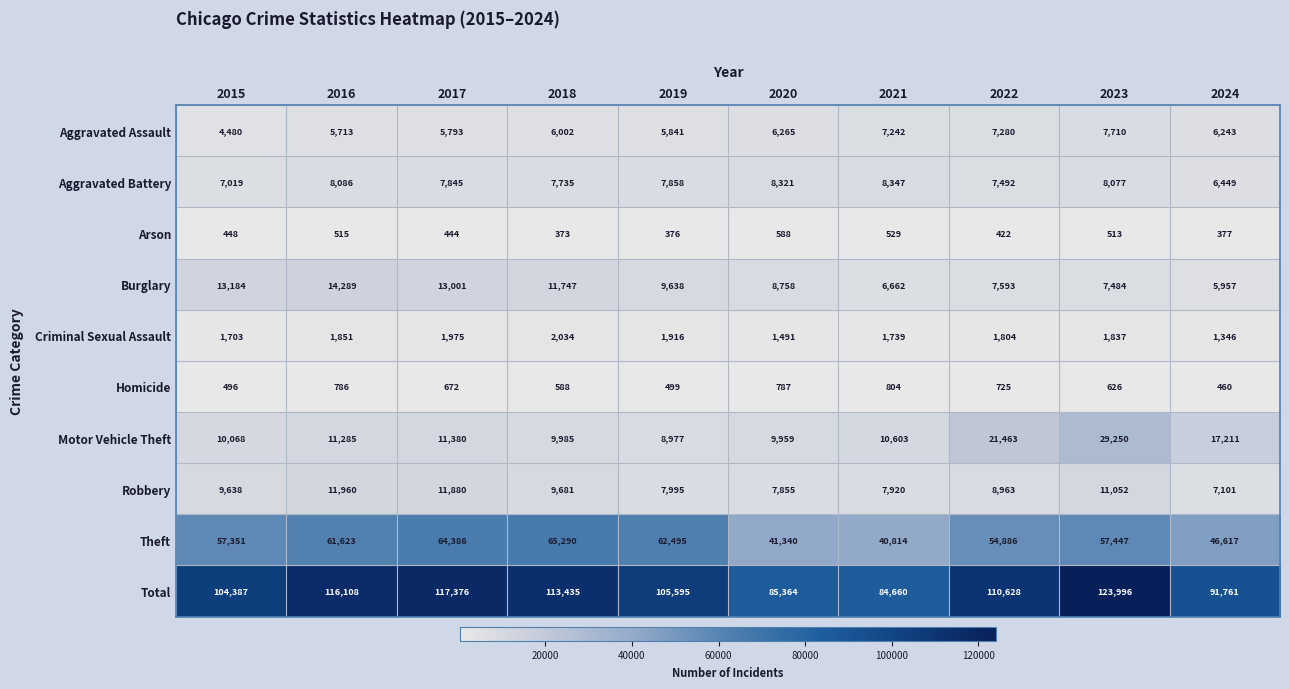

At which label does Homicide reach its peak?

2021